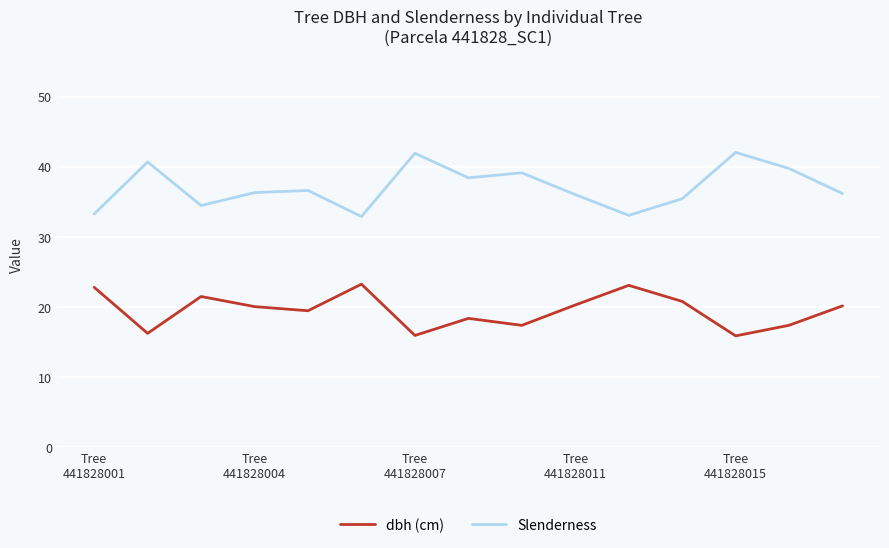

Which series has the largest total across all categories?

Slenderness